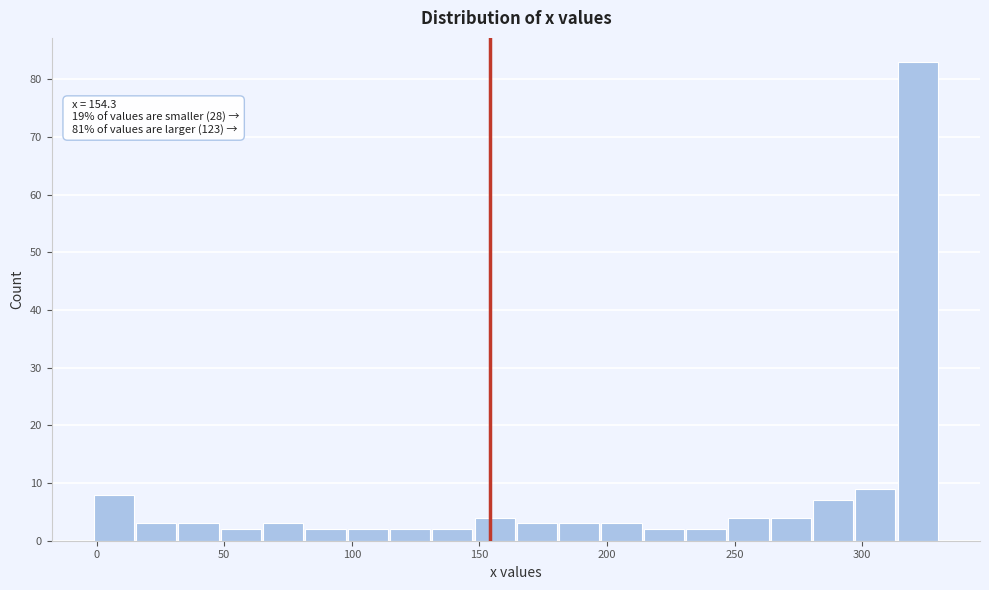

Read against the x-axis, roughly where is the centre of the tallest bar?

320